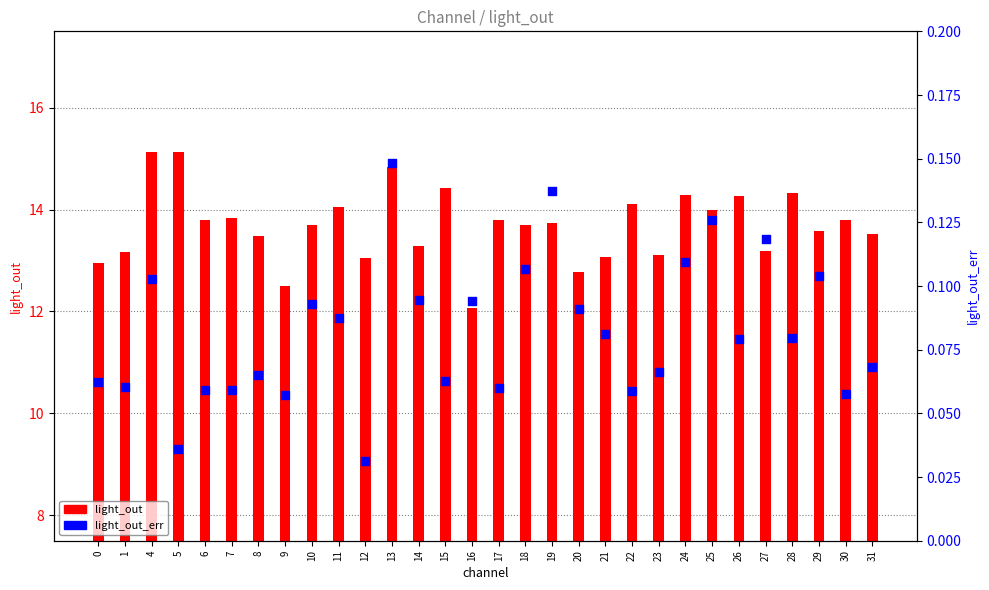

At which category is the sum across all series the highest?

4